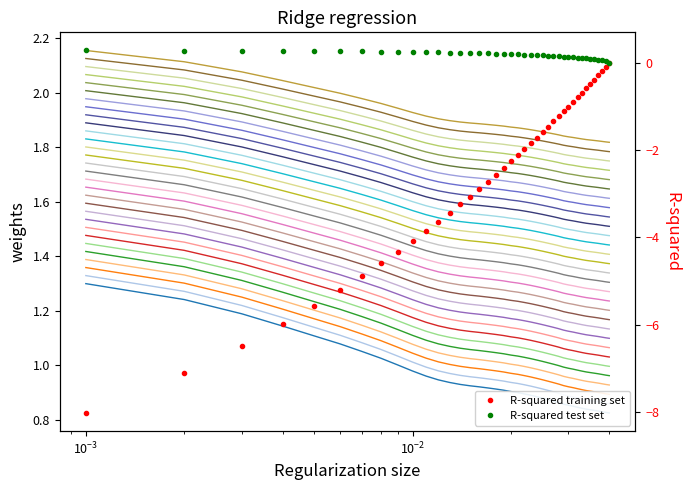

What is the difference between the second highest and minimum values?

0.4